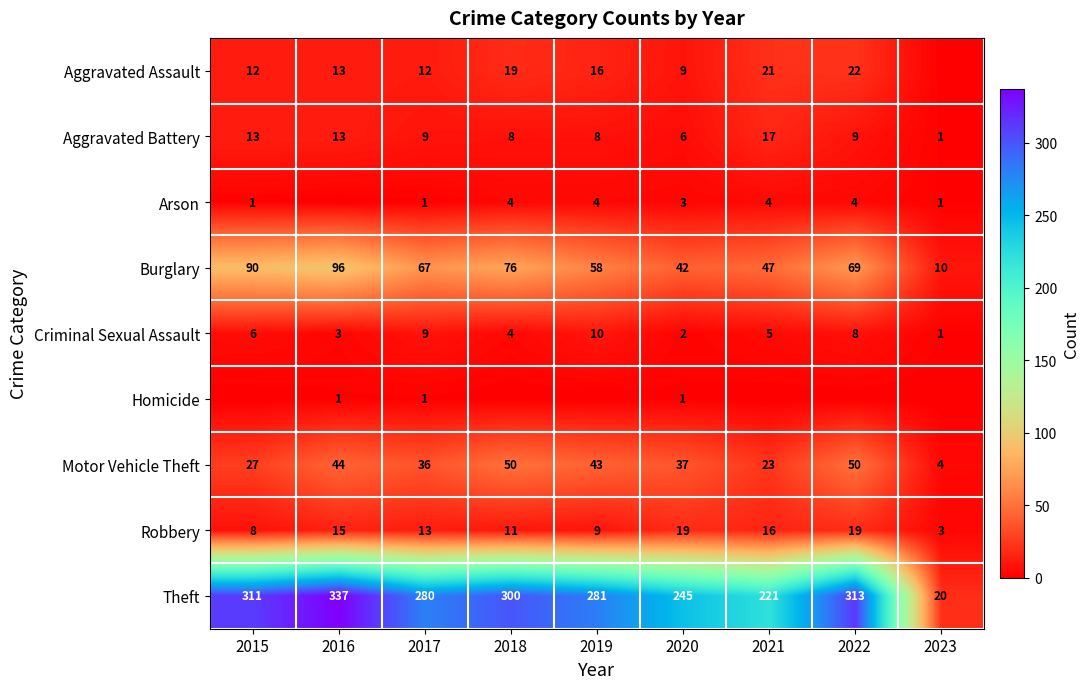

True or false: Aggravated Assault has a value of 31 at 2018.

False